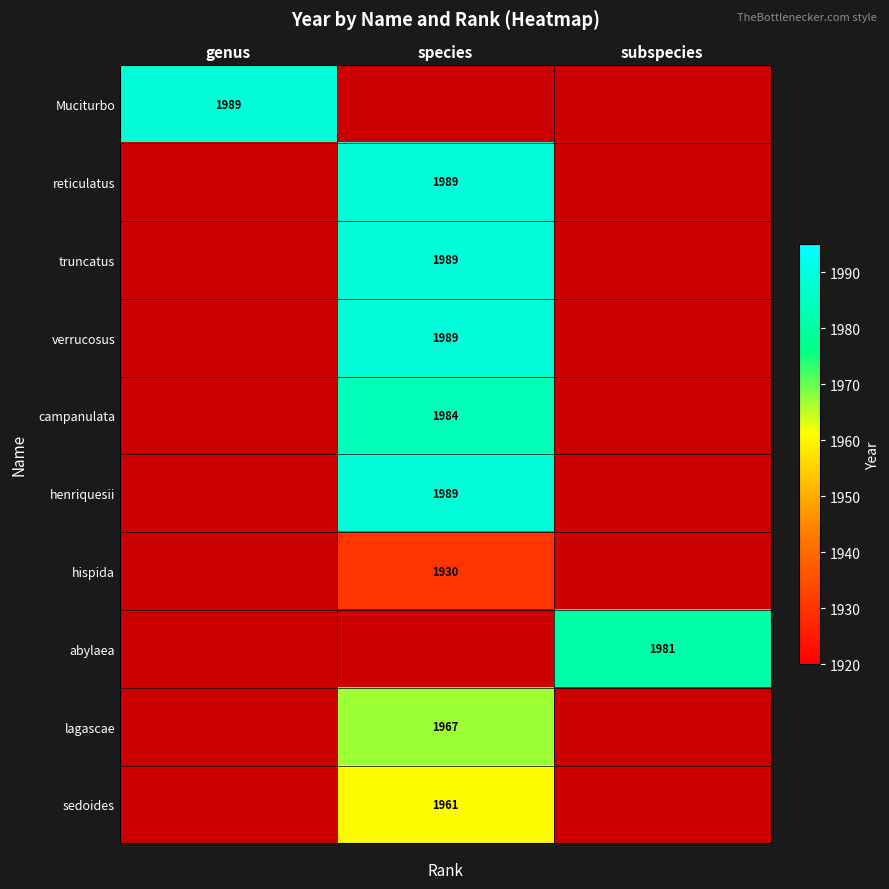

How many distinct data groups are displayed?

10